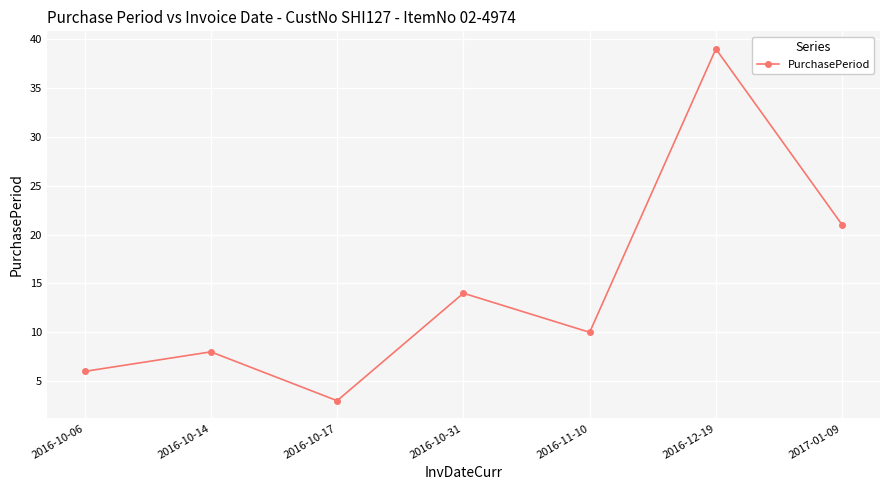

What is the label of the 3rd point from the right?

2016-11-10